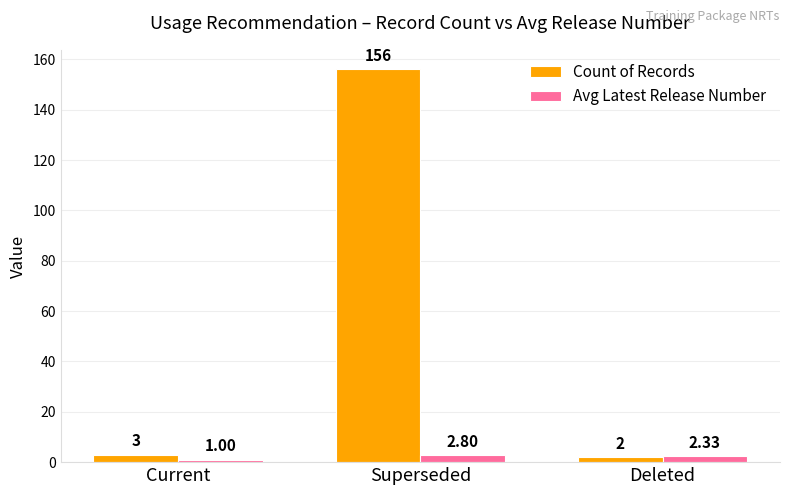

Rank the categories by Avg Latest Release Number value from lowest to highest.

Current, Deleted, Superseded